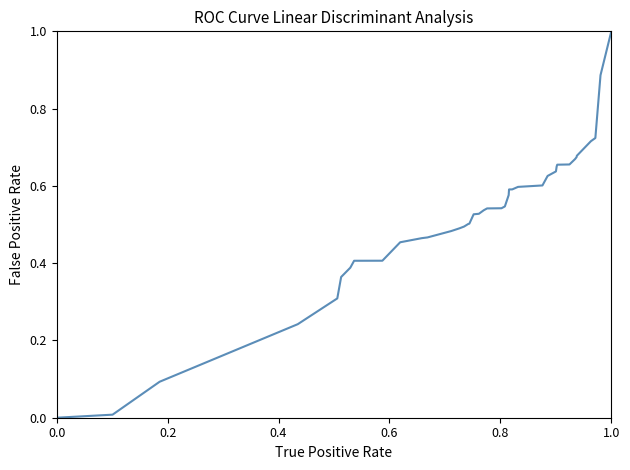

What is the difference between the maximum and minimum values?

1.0